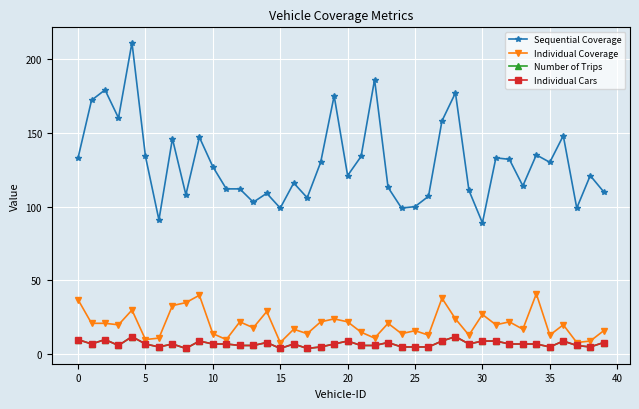

Does the chart have visible grid lines?

Yes